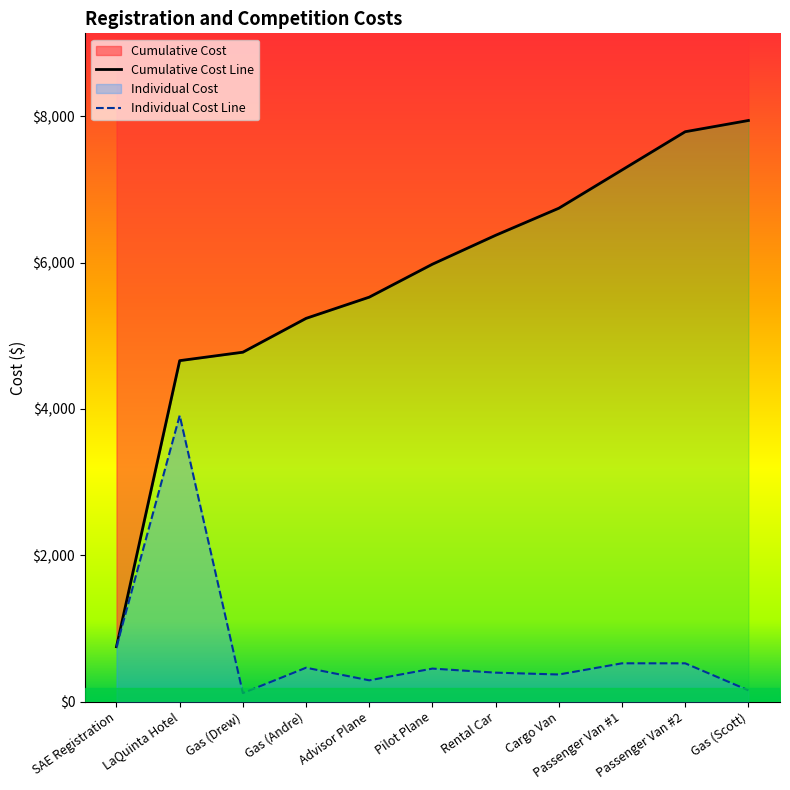

List the labels in order of value, smallest first.

Gas (Drew), Gas (Scott), Advisor Plane, Cargo Van, Rental Car, Pilot Plane, Gas (Andre), Passenger Van #1, Passenger Van #2, SAE Registration, LaQuinta Hotel